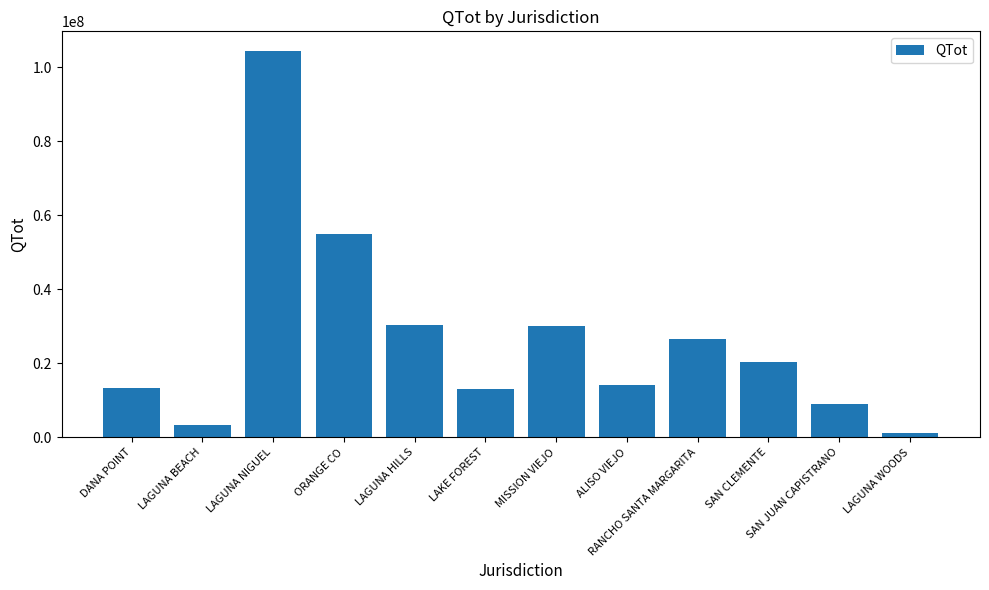

Between LAGUNA HILLS and ALISO VIEJO, which is larger?

LAGUNA HILLS